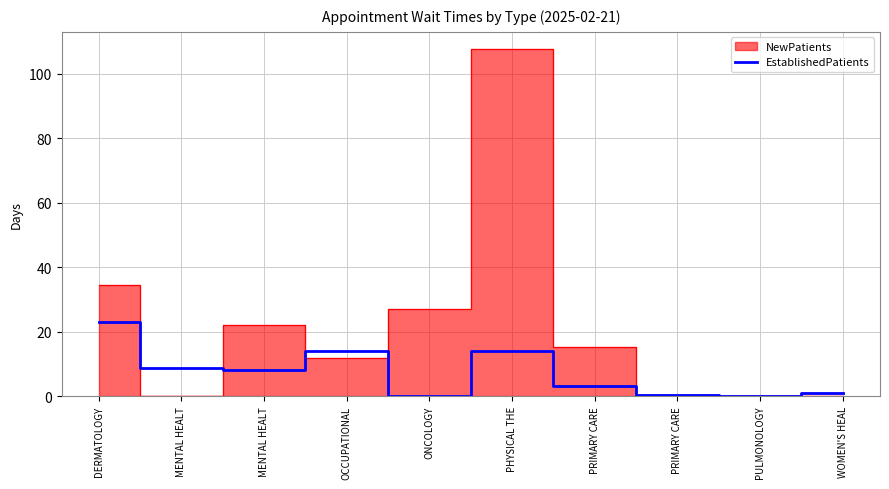

Is it true that the value at MENTAL HEALT is 8.2?

True